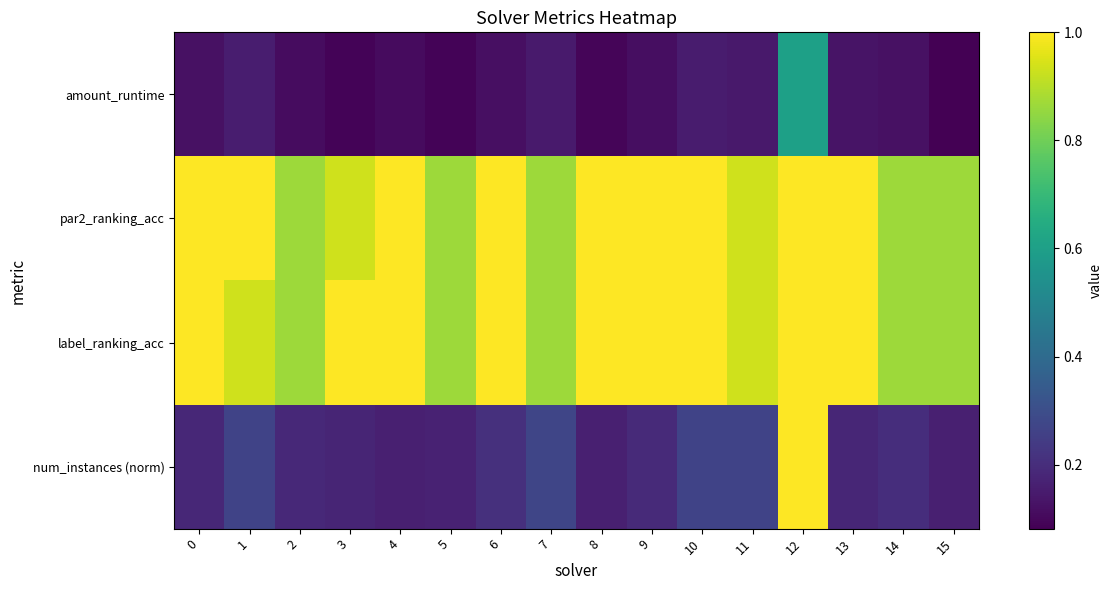

Between 1 and 8, which series saw the biggest shift?

num_instances (norm)